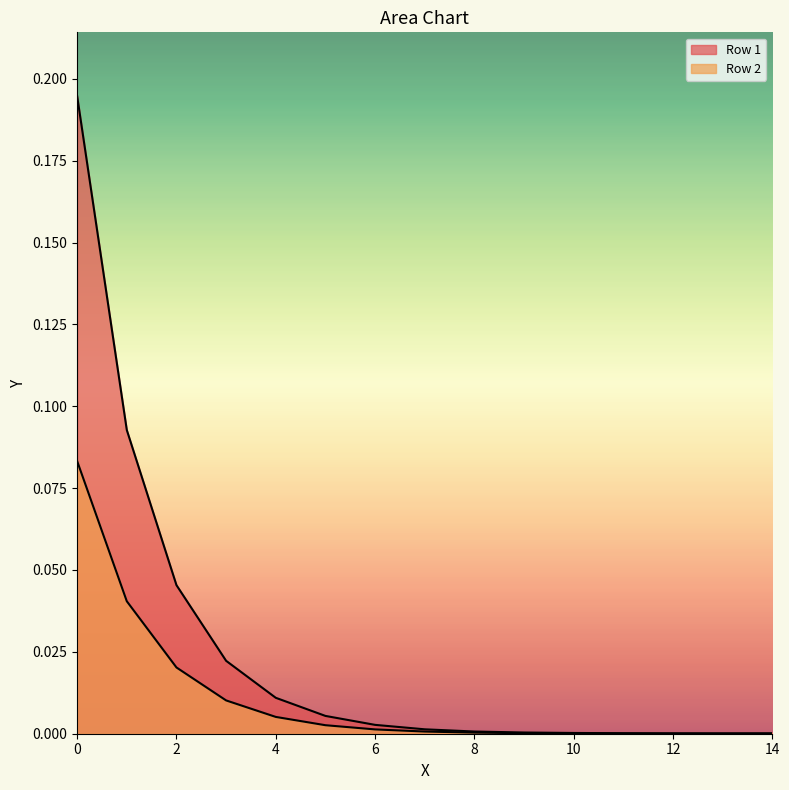

How many lines are shown in the chart?

2